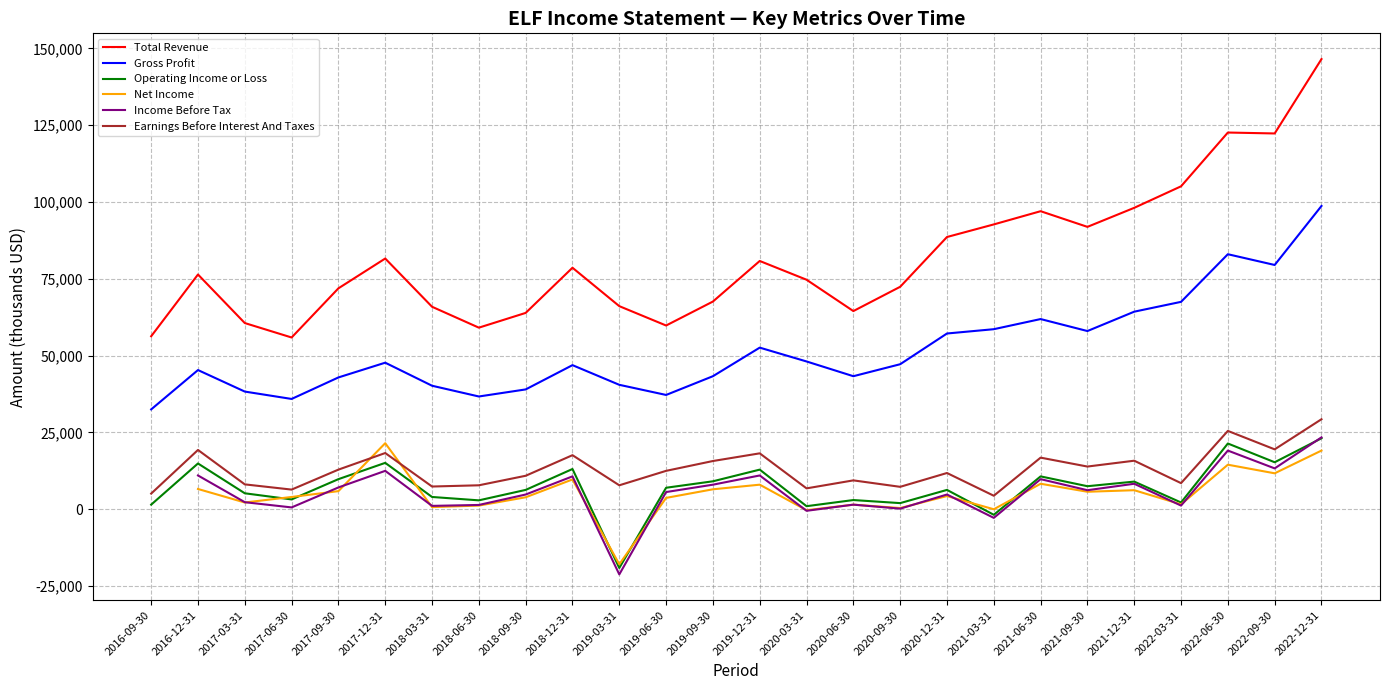

True or false: Total Revenue and Earnings Before Interest And Taxes intersect in this chart.

False